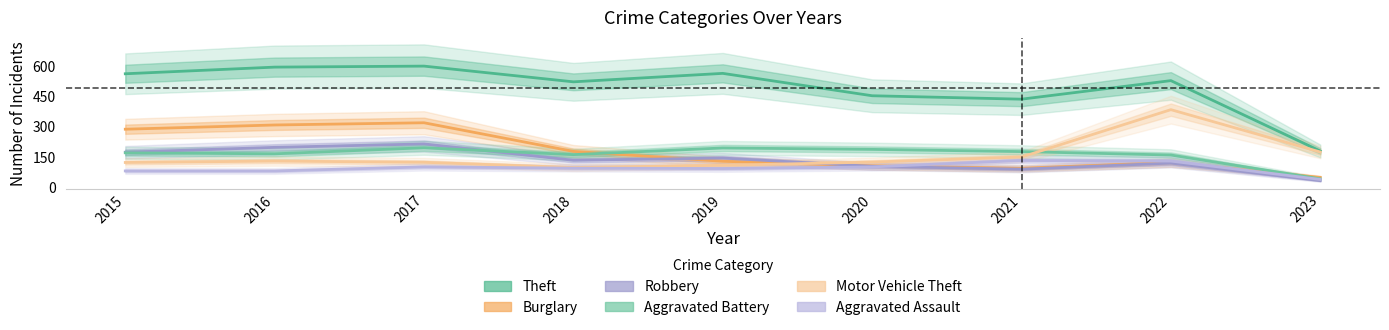

What is the difference between the Aggravated Assault values at 2018 and 2021?

38